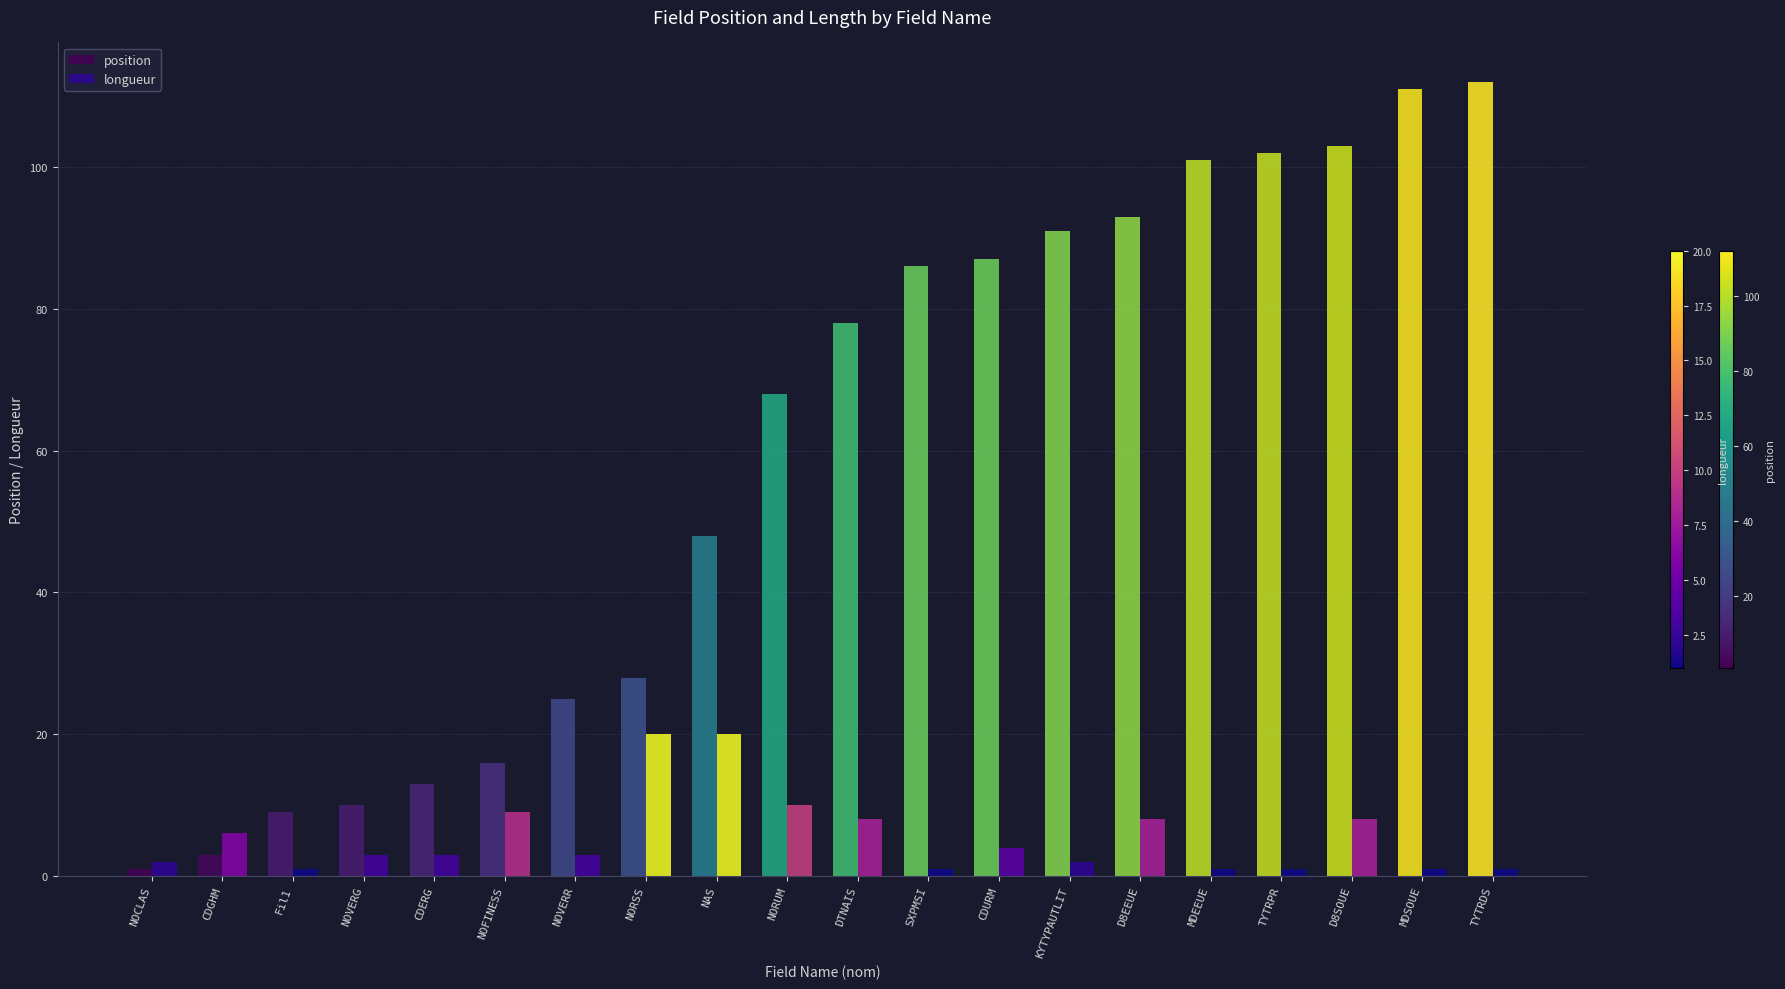

Are the bars grouped side by side (vs. stacked)?

Yes